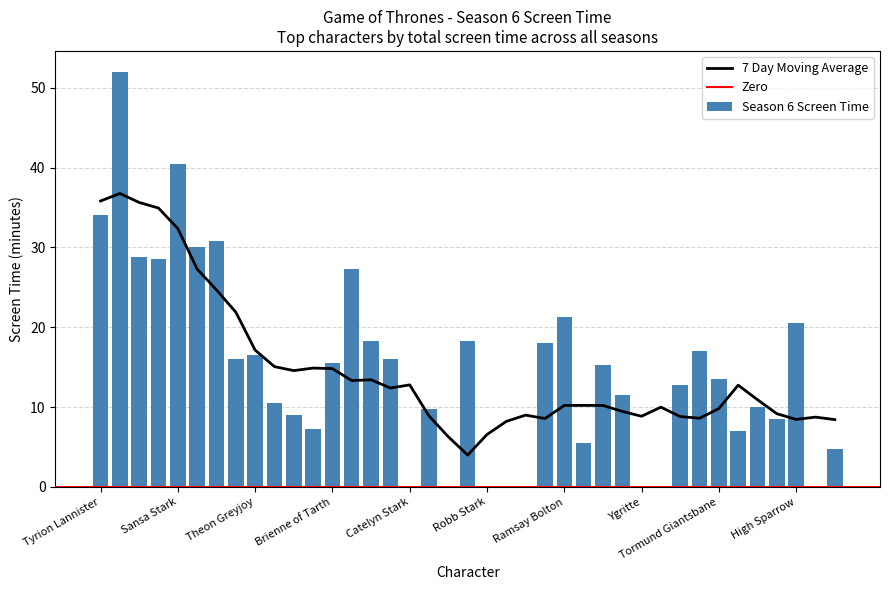

Reading left to right, what are all the values shown in this chart?

Tyrion Lannister=34.0	Jon Snow=52.0	Daenerys Targaryen=28.8	Cersei Lannister=28.5	Sansa Stark=40.5	Arya Stark=30.0	Jaime Lannister=30.8	Samwell Tarly=16.0	Theon Greyjoy=16.5	Jorah Mormont=10.5	Petyr Baelish=9.0	Eddard Stark=7.2	Brienne of Tarth=15.5	Davos Seaworth=27.2	Bran Stark=18.2	Lord Varys=16.0	Catelyn Stark=0.0	The Hound=9.8	Tywin Lannister=0.0	Margaery Tyrell=18.2	Robb Stark=0.0	Stannis Baratheon=0.0	Joffrey Baratheon=0.0	Melisandre=18.0	Ramsay Bolton=21.2	Bronn=5.5	Gilly=15.2	Missandei=11.5	Ygritte=0.0	Shae=0.0	Daario Naharis=12.8	Tommen Baratheon=17.0	Tormund Giantsbane=13.5	Podrick Payne=7.0	Grey Worm=10.0	Olenna Tyrell=8.5	High Sparrow=20.5	Barristan Selmy=0.0	Grand Maester Pycelle=4.8